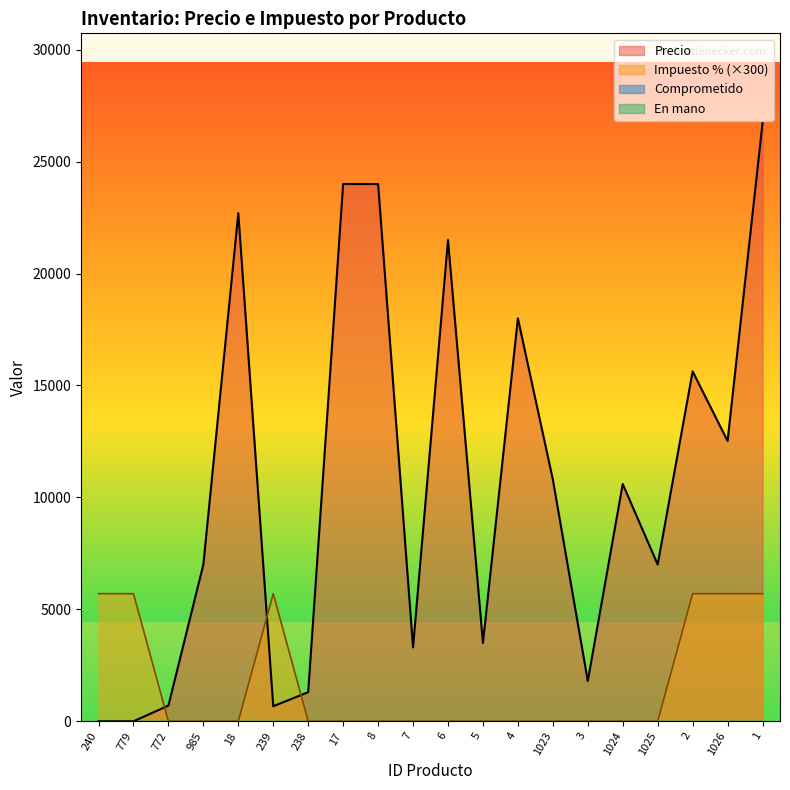

What is the maximum value shown in the chart?

26723